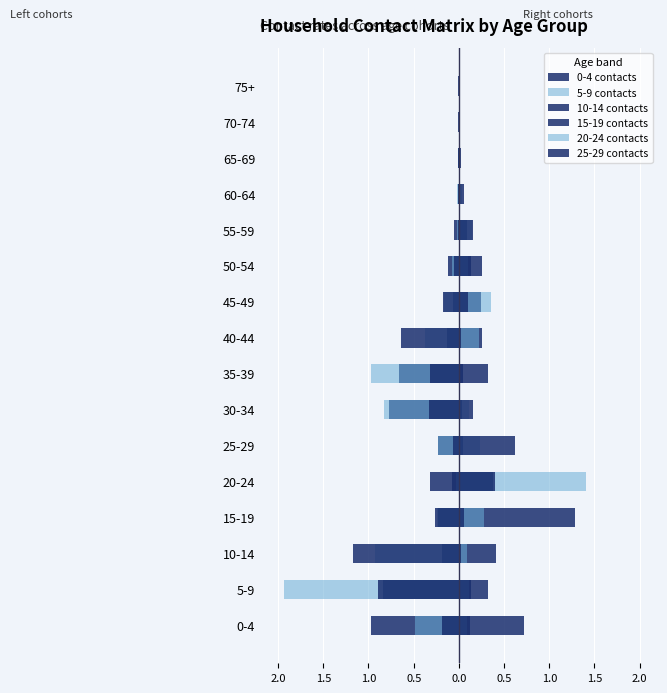

Count the number of categories in the chart.

16